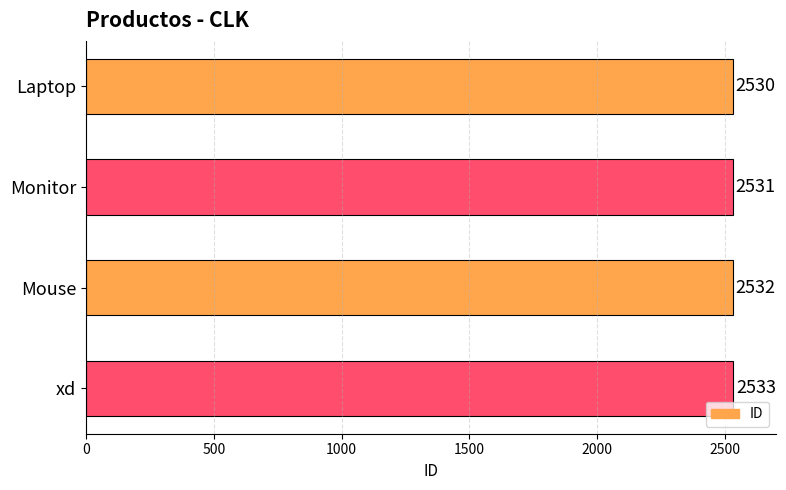

Reading top to bottom, list all the values displayed in this chart.

2530	2531	2532	2533